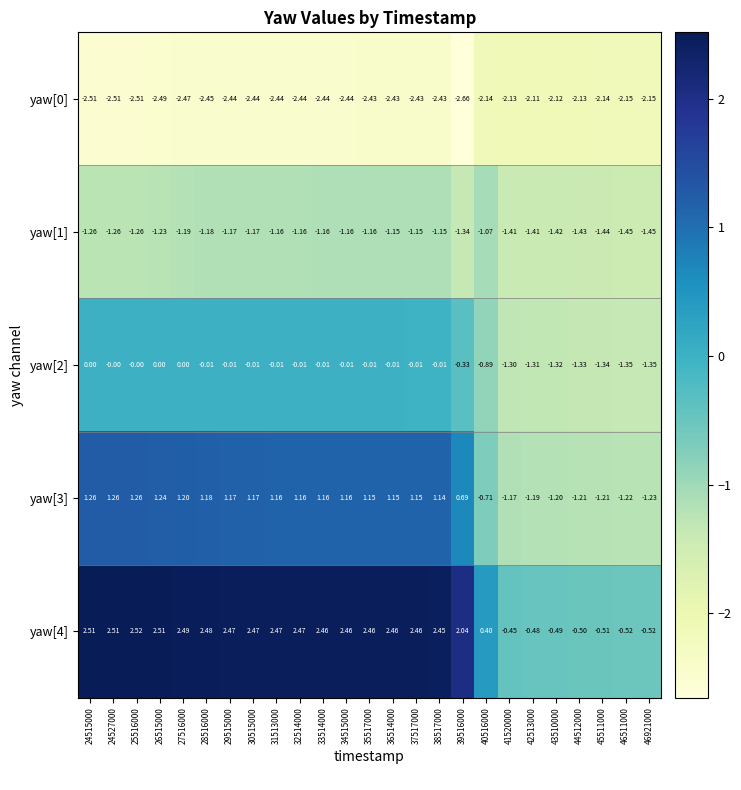

Rank the series at 29515000 from lowest to highest value.

yaw[0], yaw[1], yaw[2], yaw[3], yaw[4]